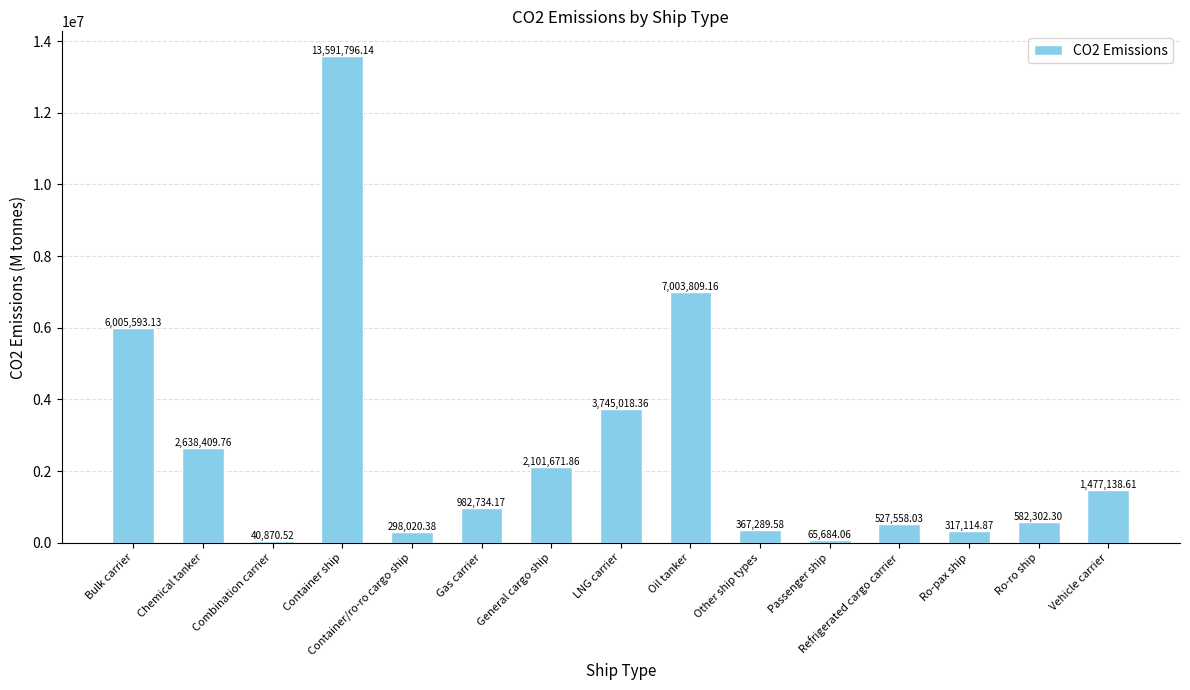

At which label does the data first exceed 982734?

Bulk carrier